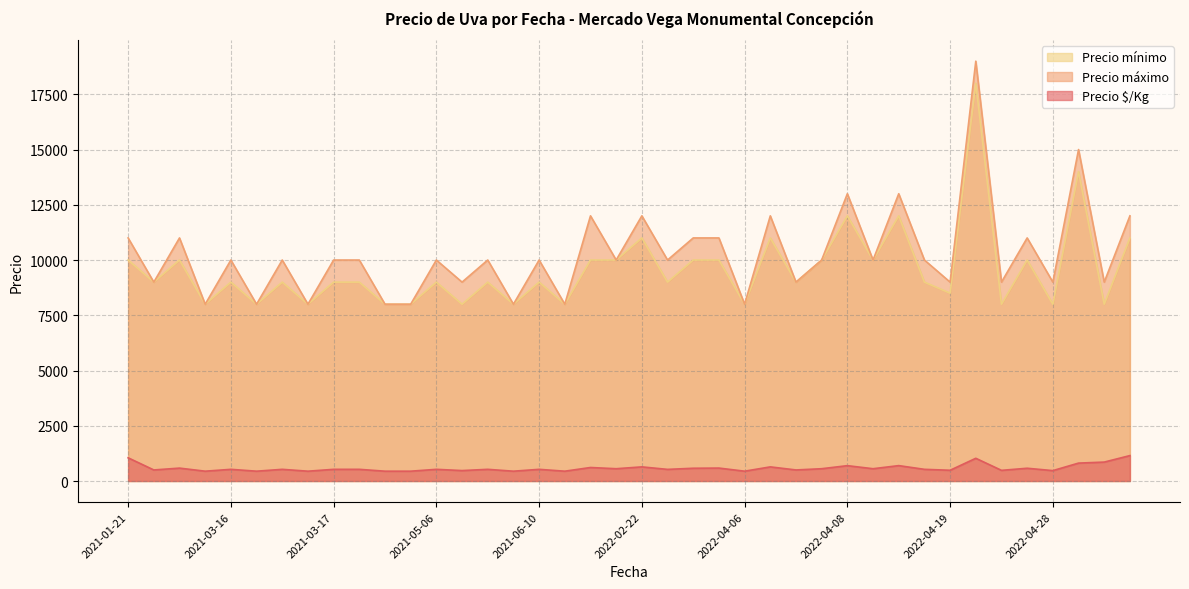

What is the maximum value for Precio mínimo?

18000